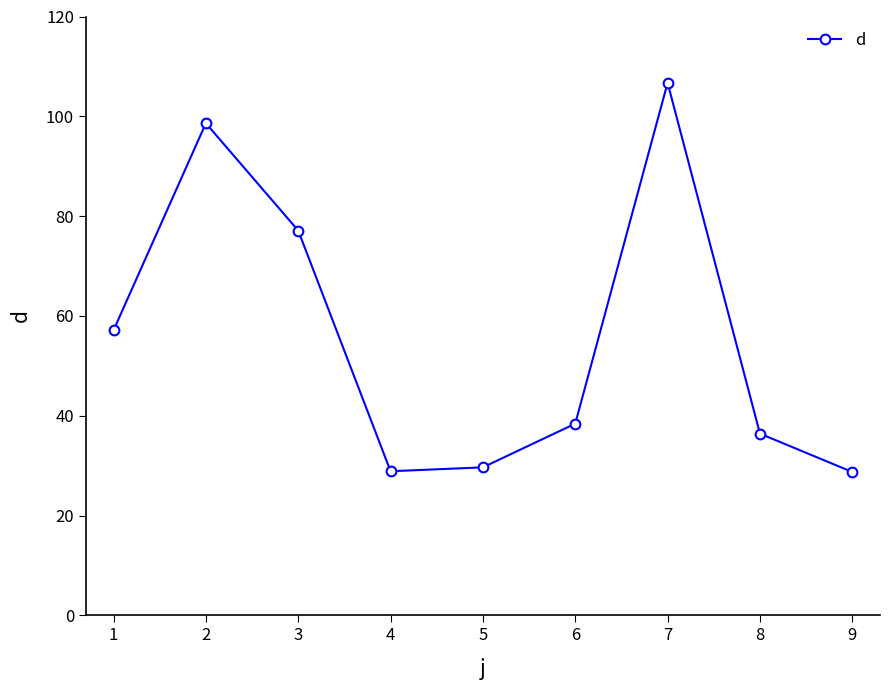

What is the minimum value shown in the chart?

28.7